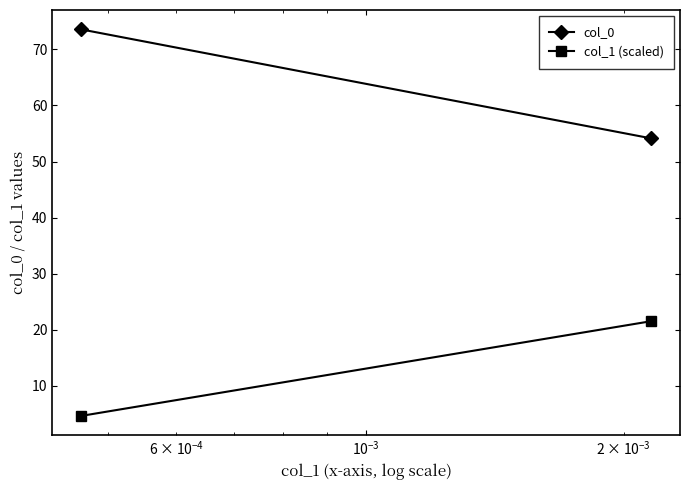

Reading left to right, extract all data points from this chart.

col_0: 73.6	54.1
col_1 (scaled): 4.6	21.5